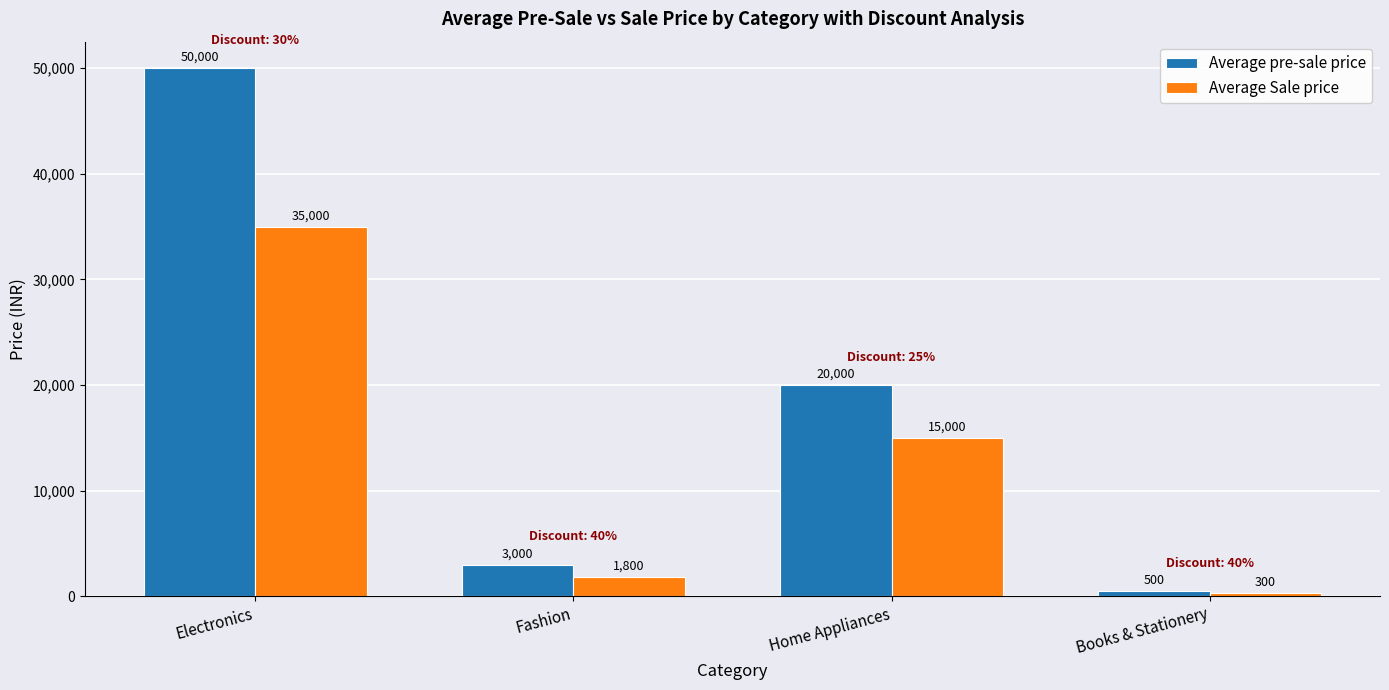

What is the label of the 2nd bar from the left?

Fashion